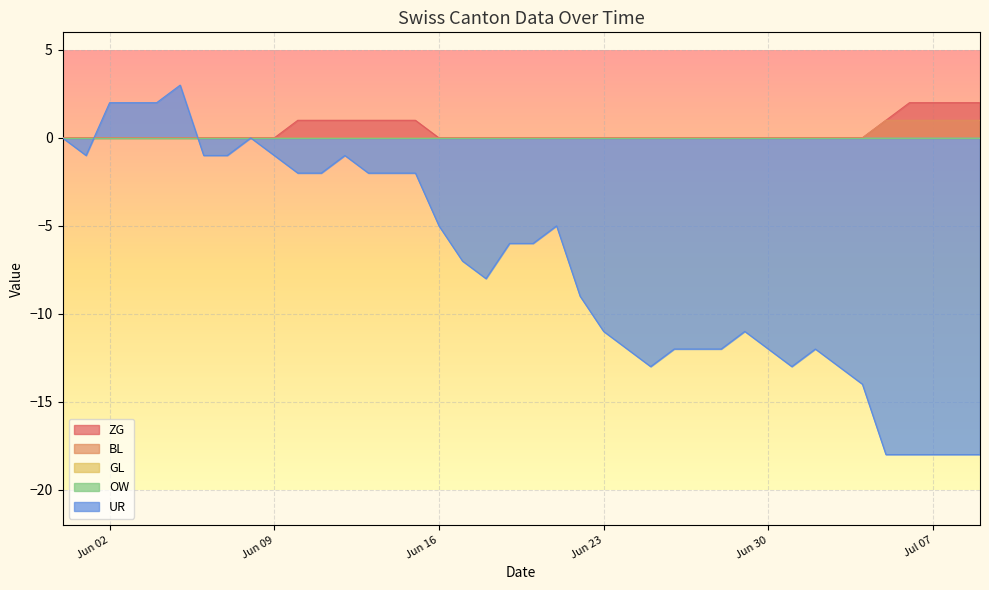

Is the value of BL at 2020-06-26 greater than the value of UR at 2020-07-09?

Yes